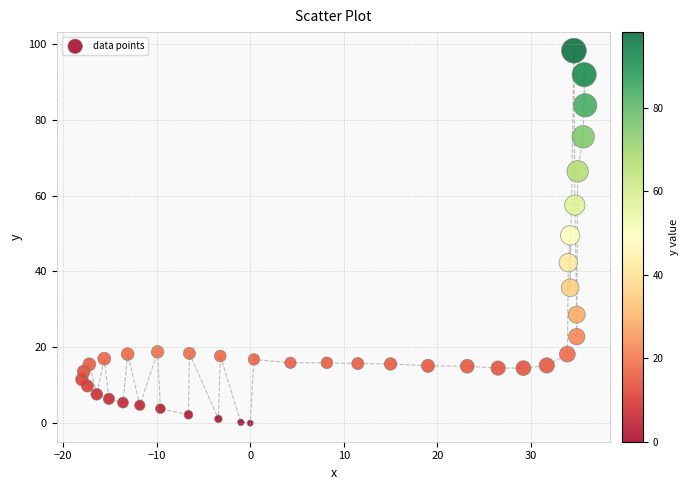

What is the range of X values (max minus min)?

53.8